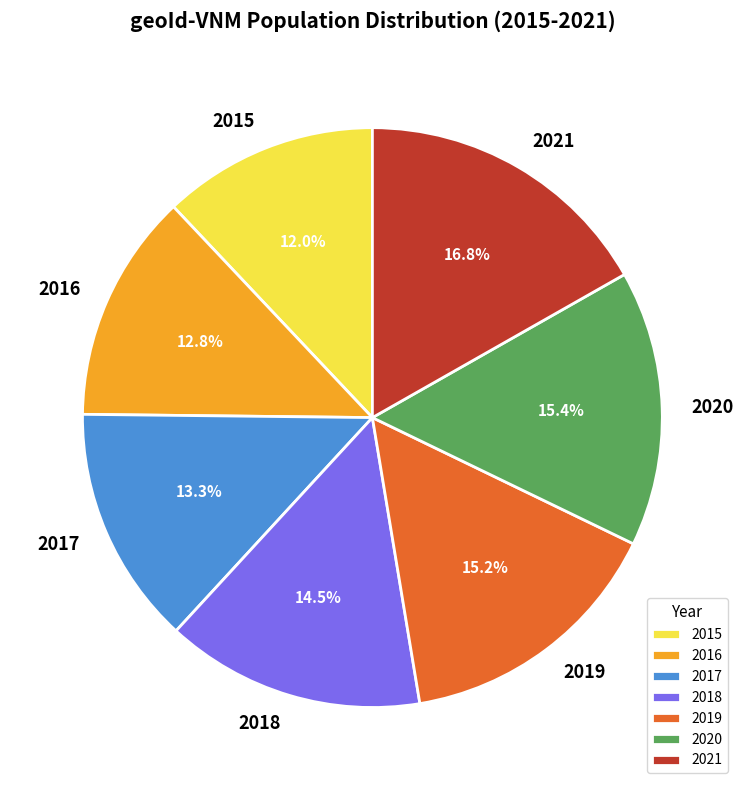

Which has a higher value, 2018 or 2020?

2020